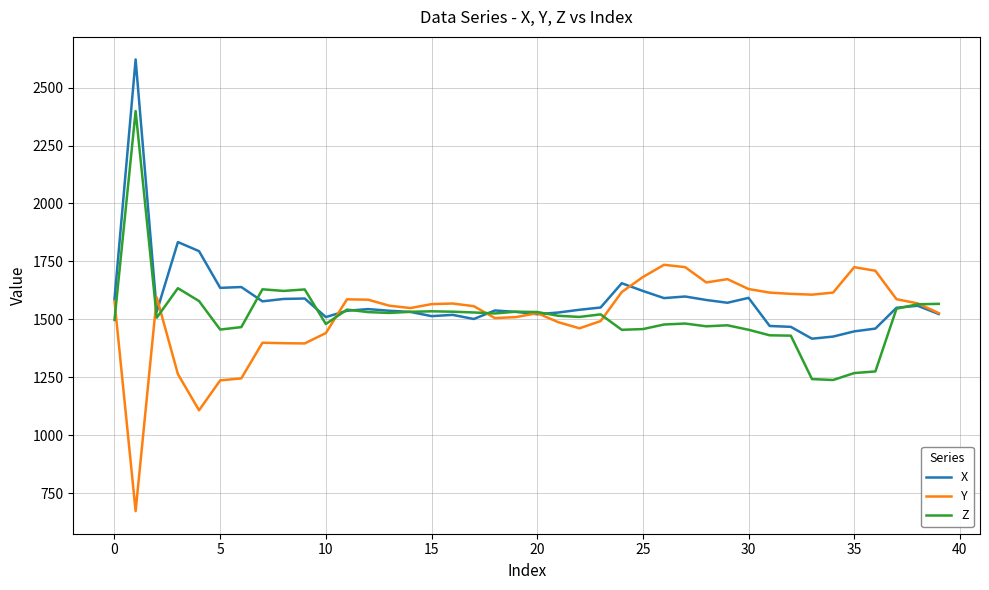

Which series has the widest spread of values?

X